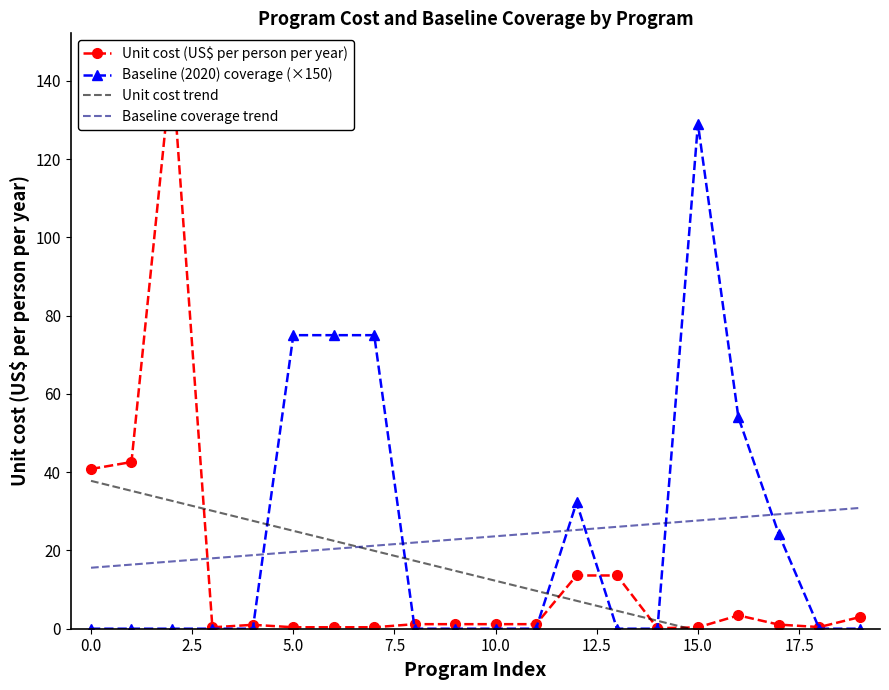

Reading right to left, what are all the values shown in this chart?

Unit cost (US$ per person per year): 3.0	0.4	1.1	3.4	0.3	0.1	13.6	13.6	1.2	1.2	1.2	1.2	0.4	0.4	0.4	1.0	0.4	144.4	42.6	40.8
Baseline (2020) coverage: 0.0	0.0	24.2	54.0	129.0	0.0	0.0	32.2	0.0	0.0	0.0	0.0	75.0	75.0	75.0	0.0	0.0	0.0	0.0	0.0